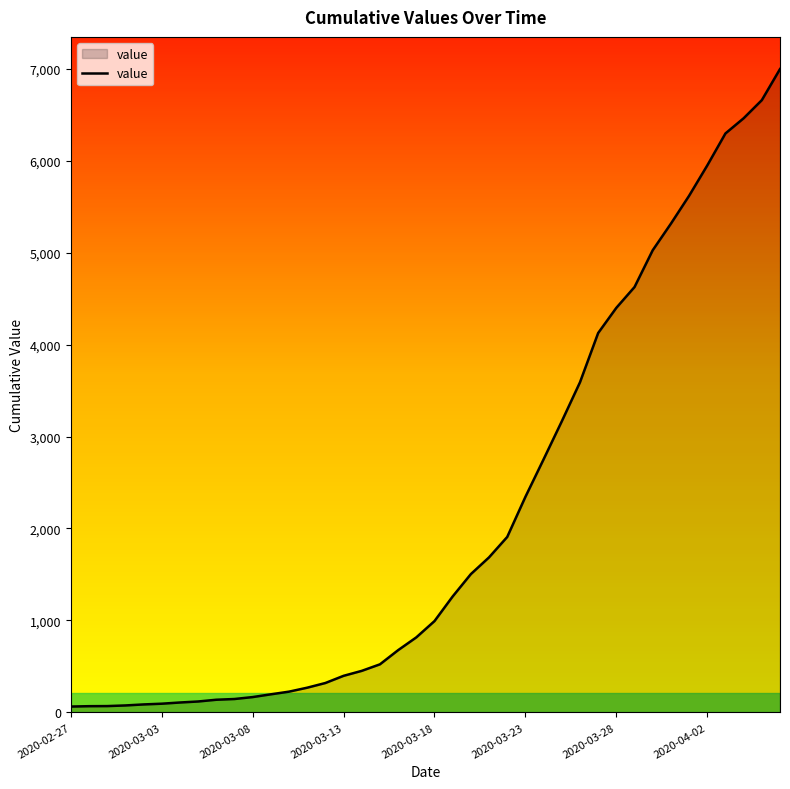

What is the difference between the maximum and minimum values?

6931